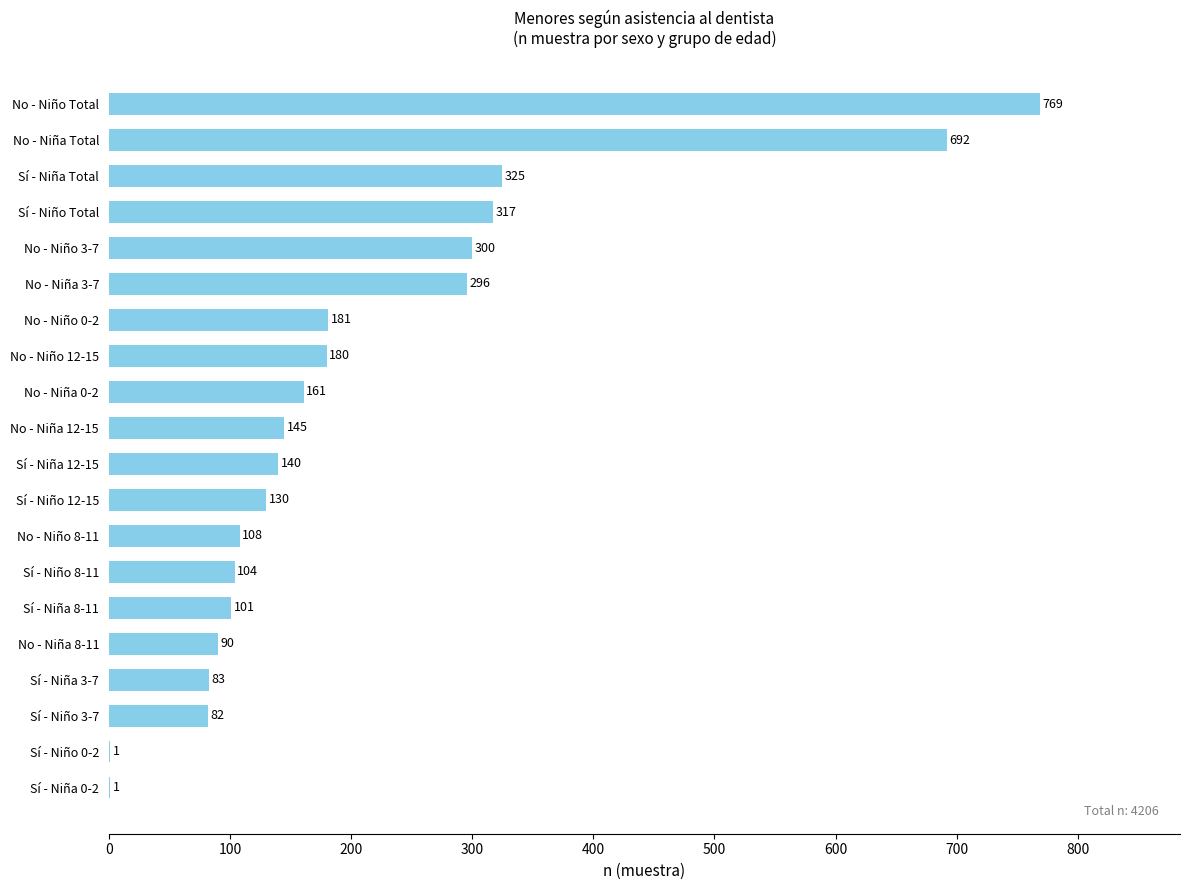

Where is the data nearest to the value 385?

Sí - Niña Total